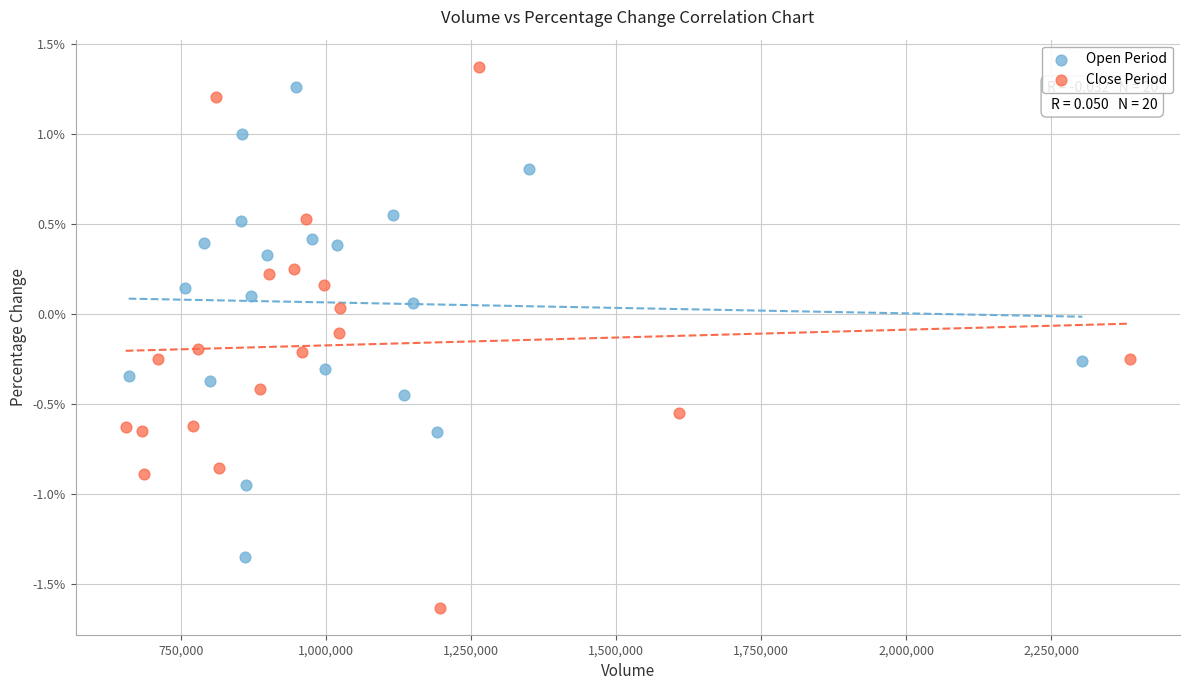

Which series has the widest spread of Y values?

Close Period